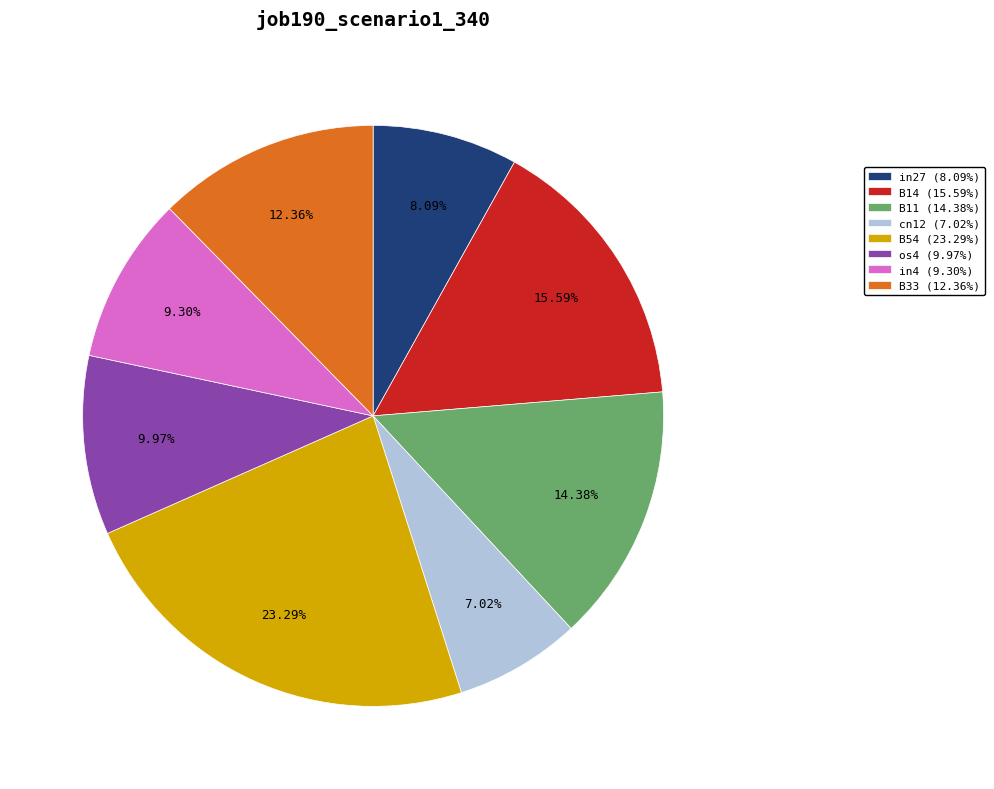

What is the smallest slice in the pie chart?

cn12